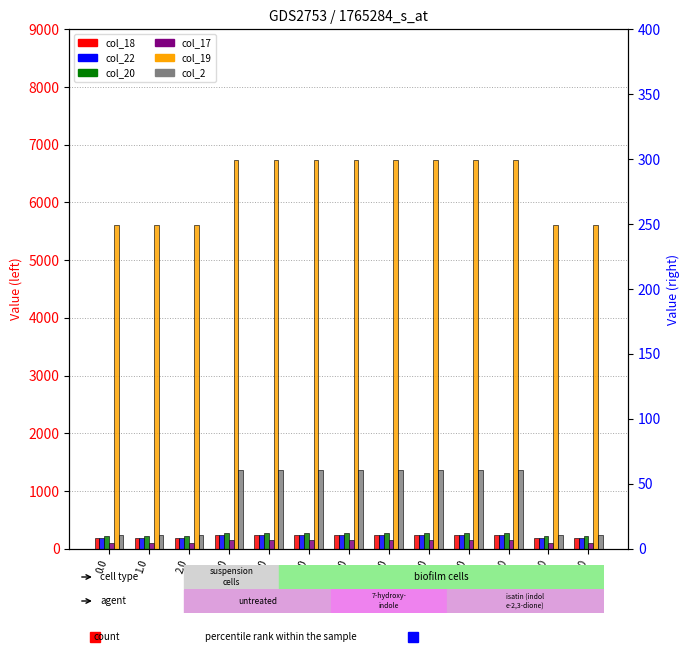

Does the chart contain stacked bars?

No